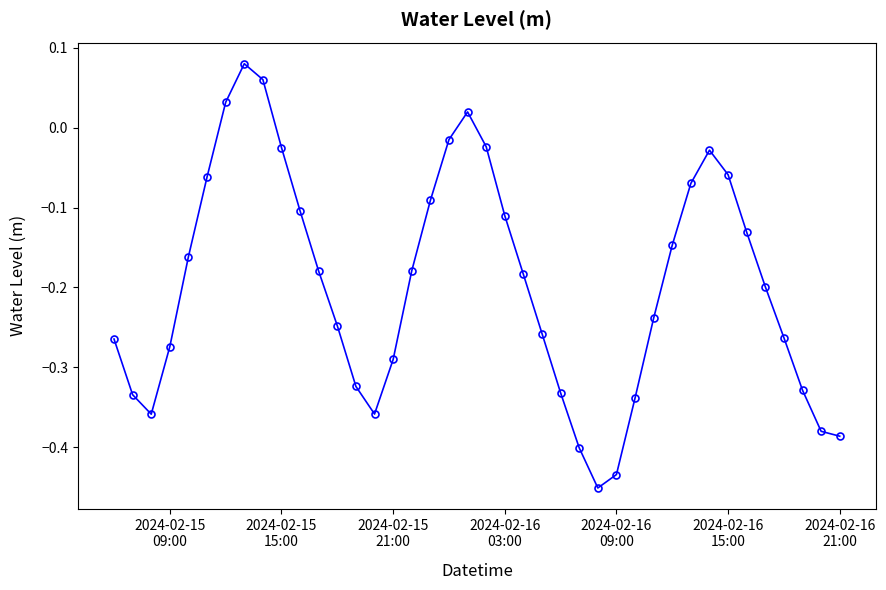

What is the difference between the second highest and second lowest values?

0.5